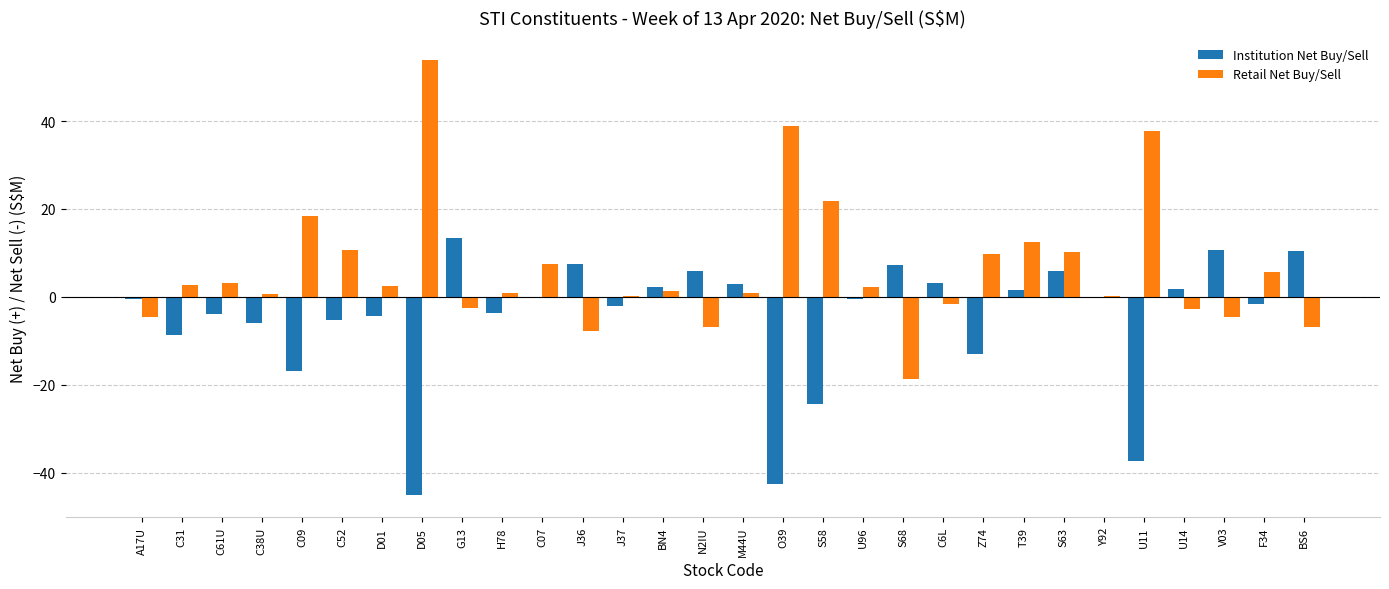

What is the sum of all Institution Net Buy/Sell values?

-143.3